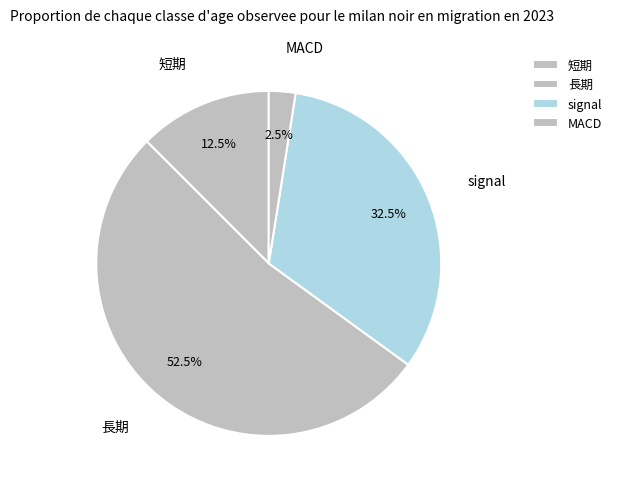

What is the largest slice in the pie chart?

長期